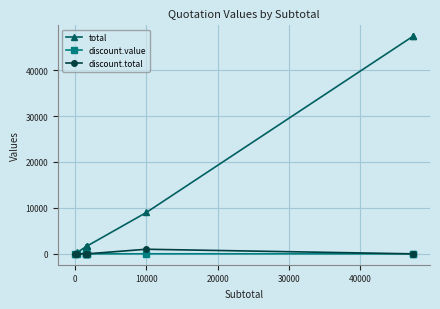

Reading right to left, list all the values displayed in this chart.

total: 47370.0	47370.0	9000.0	1700.0	1700.0	1535.0	1535.0	1535.0	300.0	0.0
discount.value: 0.0	0.0	10.0	0.0	0.0	0.0	0.0	0.0	0.0	0.0
discount.total: 0.0	0.0	1000.0	0.0	0.0	0.0	0.0	0.0	0.0	0.0